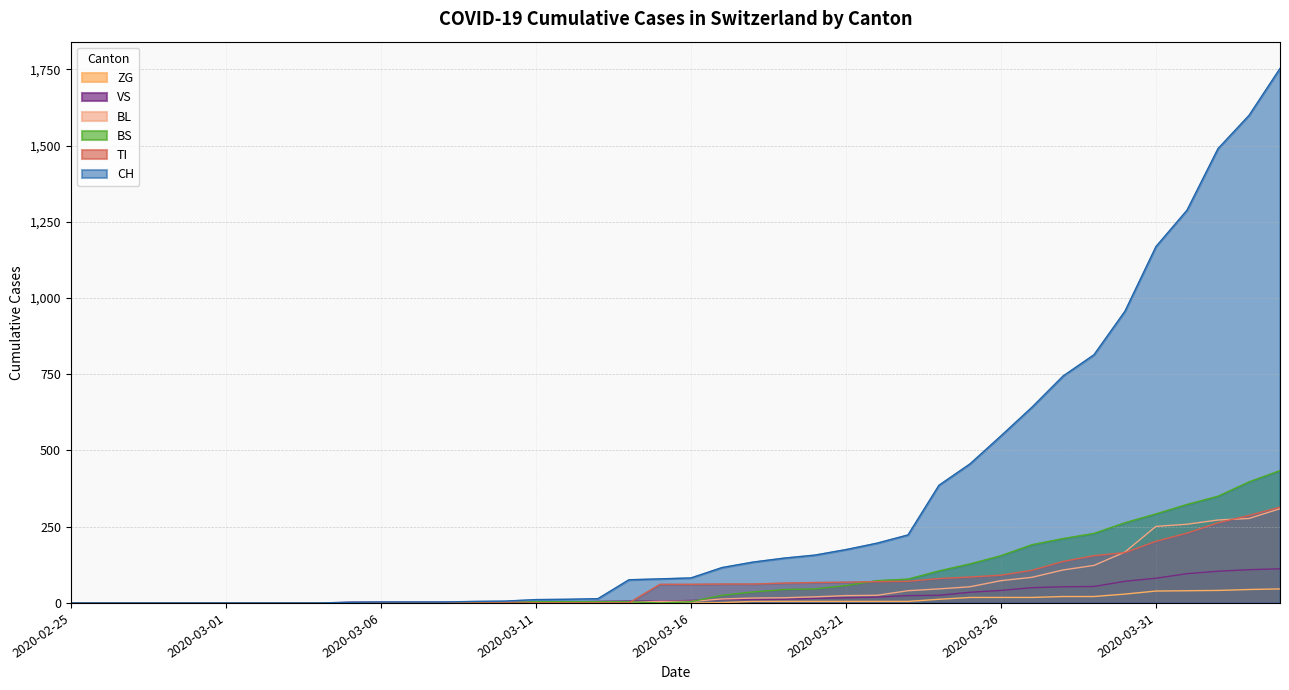

What is the difference between the BL values at 2020-04-01 and 2020-03-06?

258